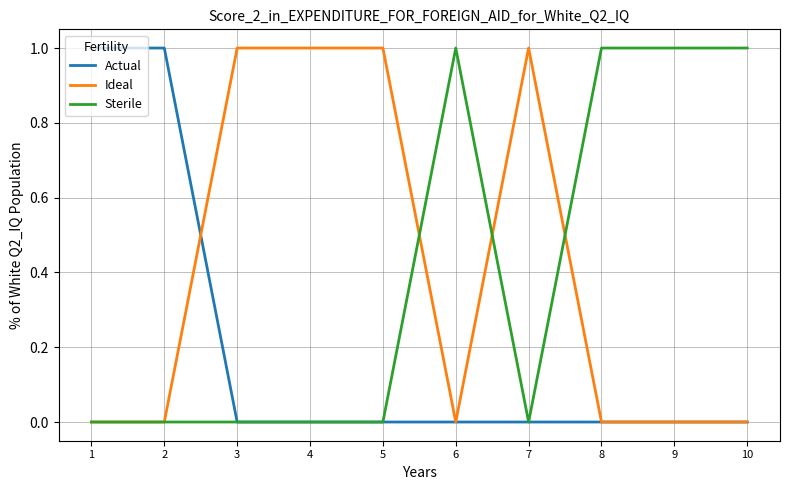

Reading left to right, what are all the values shown in this chart?

Actual: 1	1	0	0	0	0	0	0	0	0
Ideal: 0	0	1	1	1	0	1	0	0	0
Sterile: 0	0	0	0	0	1	0	1	1	1